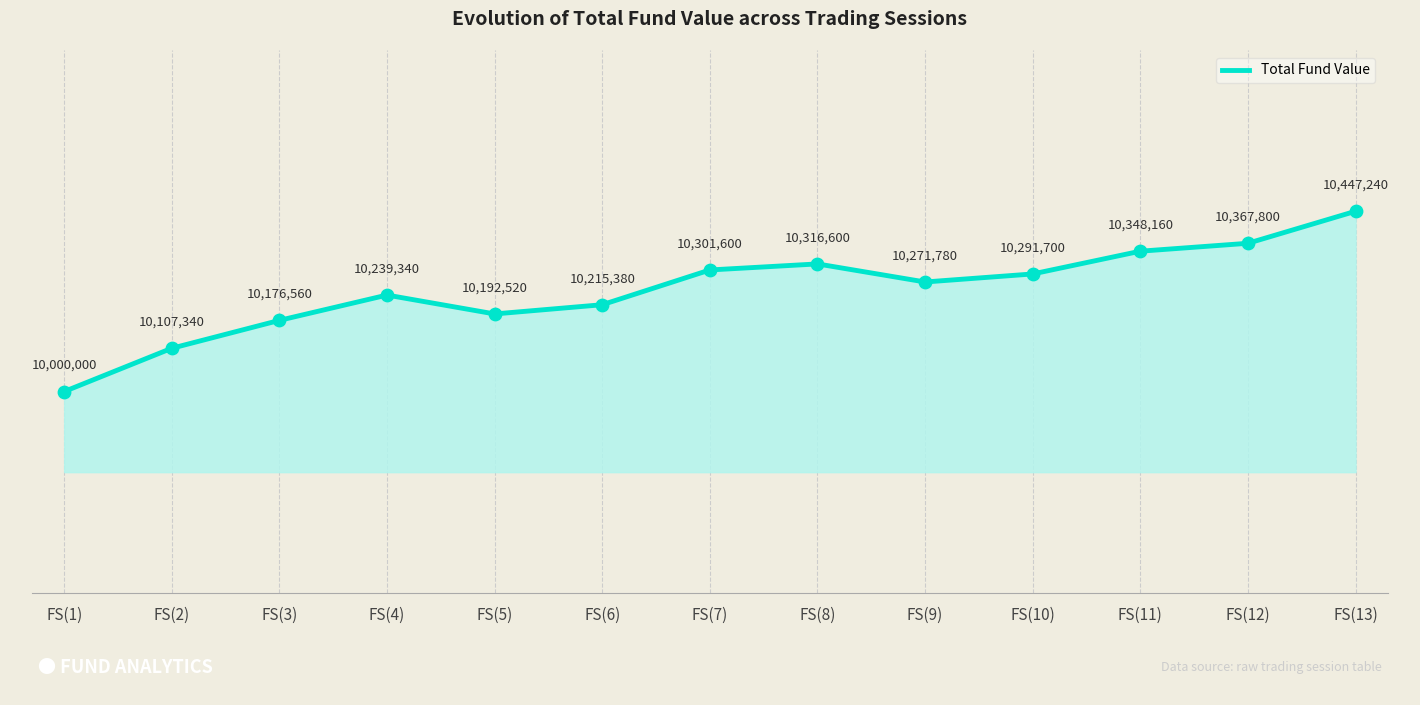

What is the ratio of the value at FS(2) to the value at FS(11)?

1.0